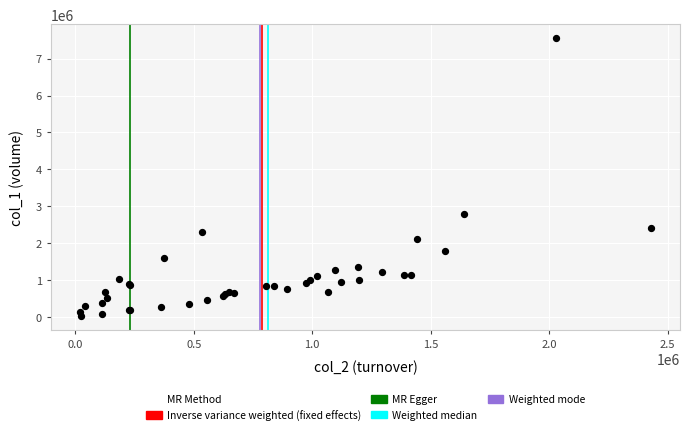

What Y value in the scatter plot is closest to 3784000?

2795000